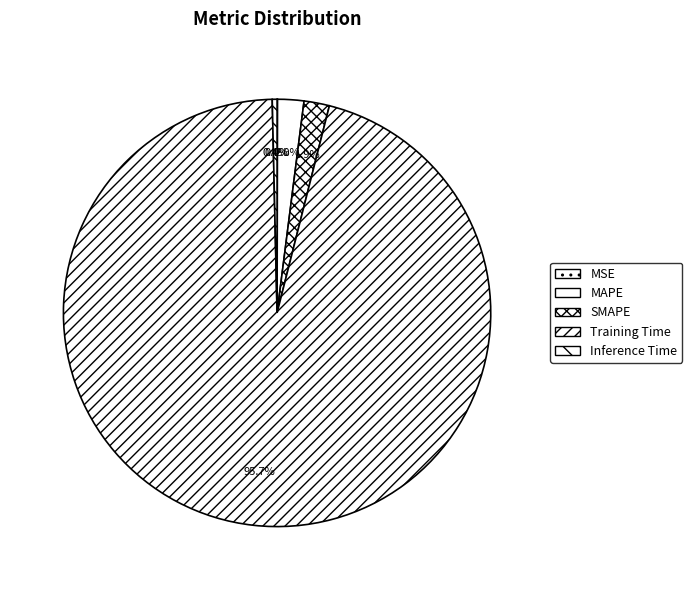

Rank the categories by value from highest to lowest.

Training Time, MAPE, SMAPE, Inference Time, MSE